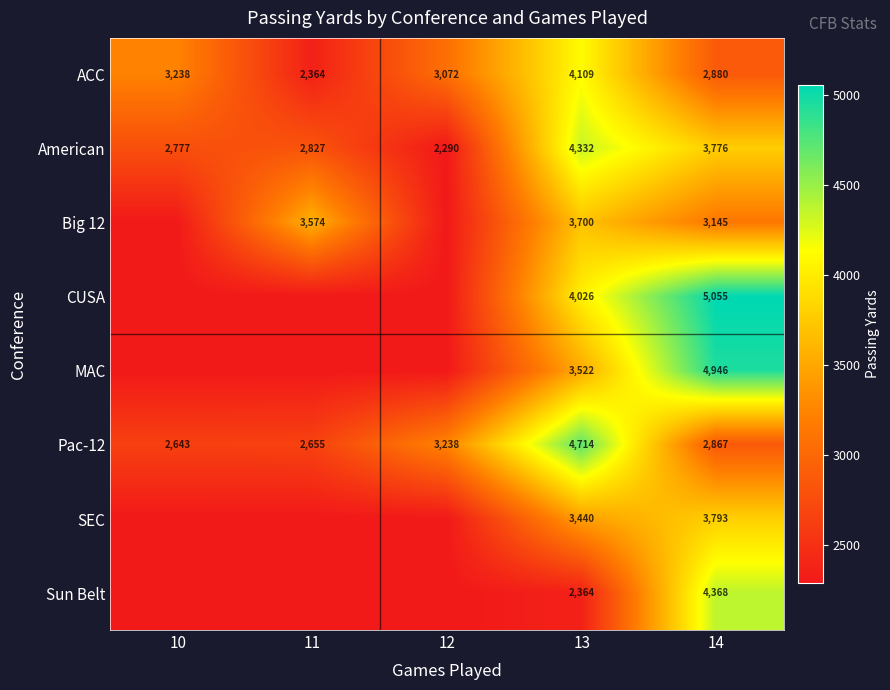

True or false: SEC has a value of 3793 at 14.

True